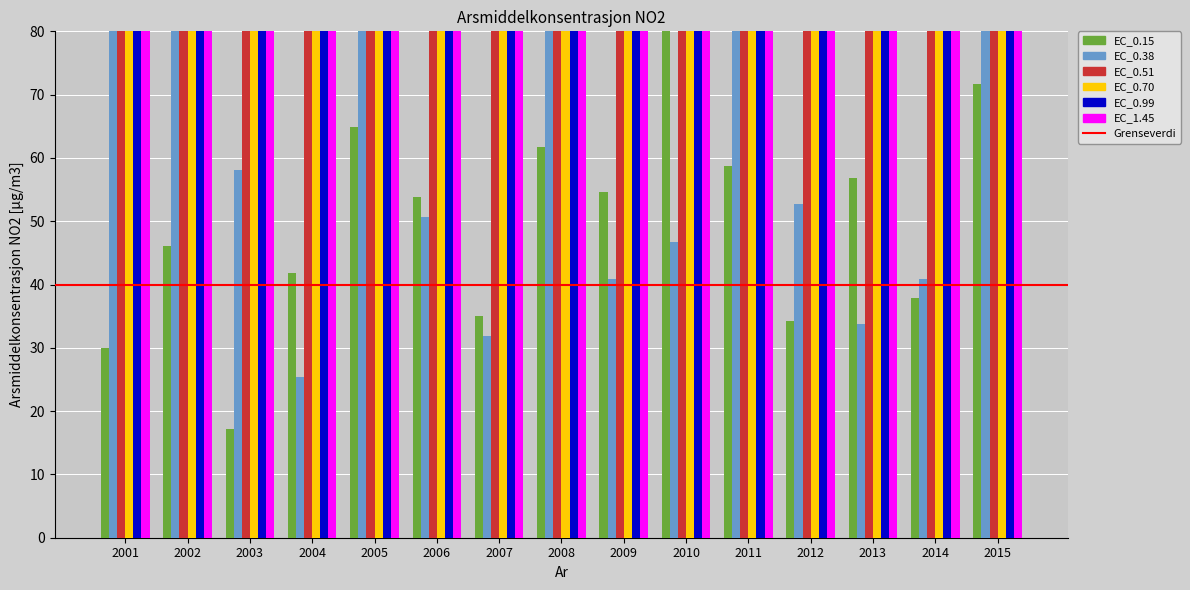

How many data points does each series have?

15